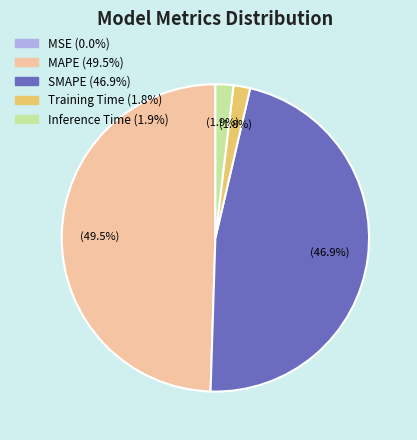

Which slice is the largest?

MAPE